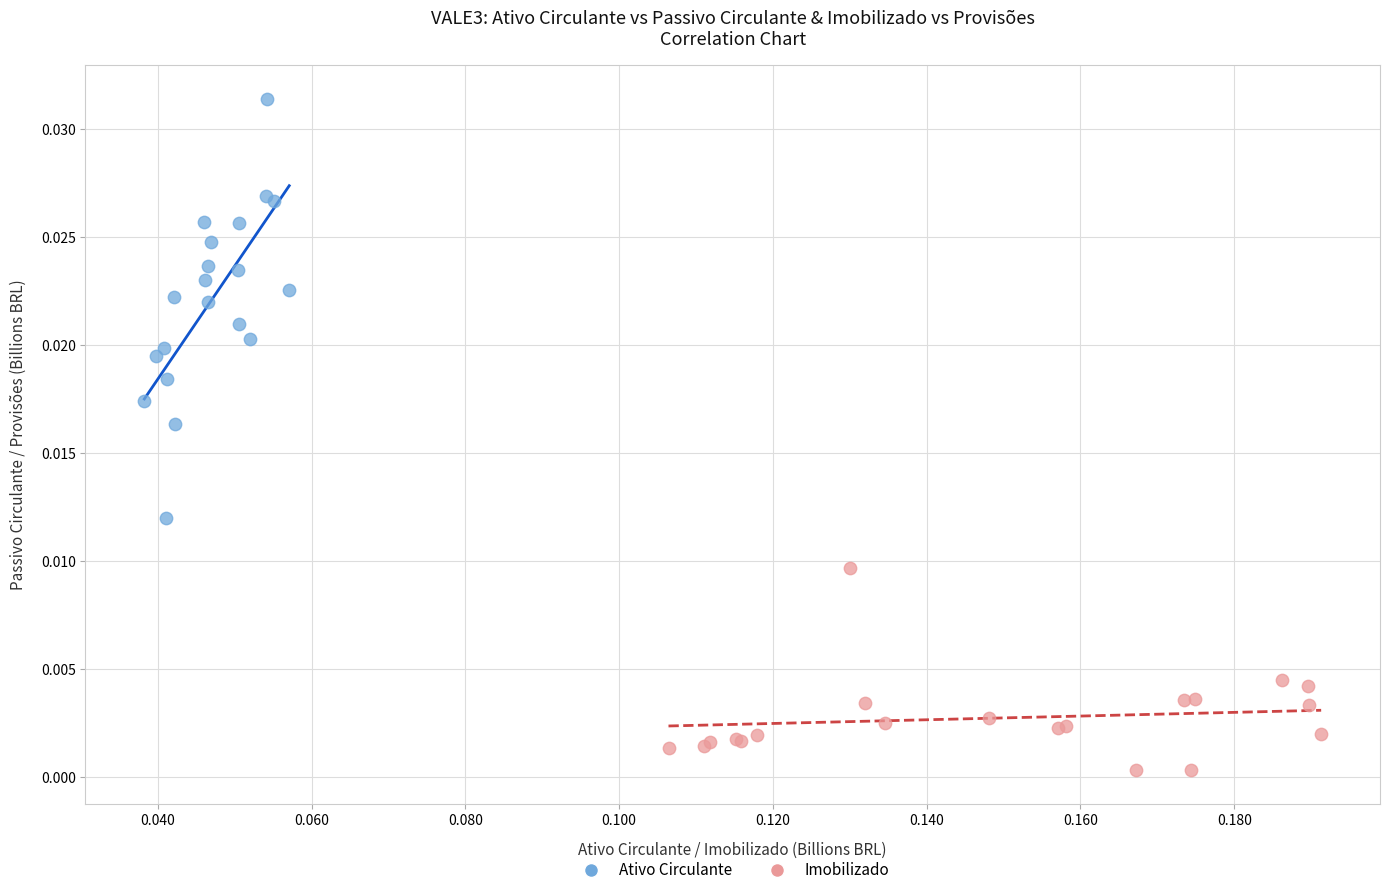

Which series has the widest spread of Y values?

Ativo Circulante